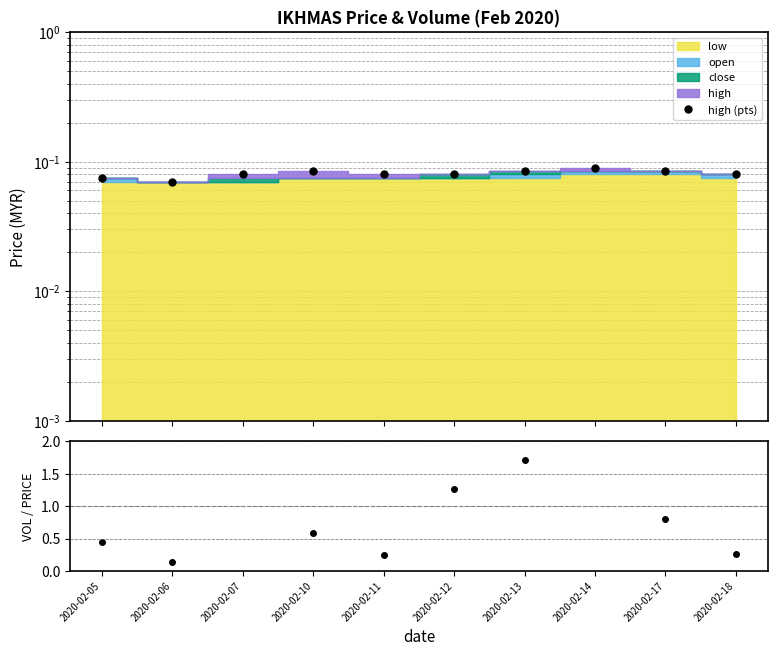

What is the spread (max minus min) of values at 2020-02-06?

0.1